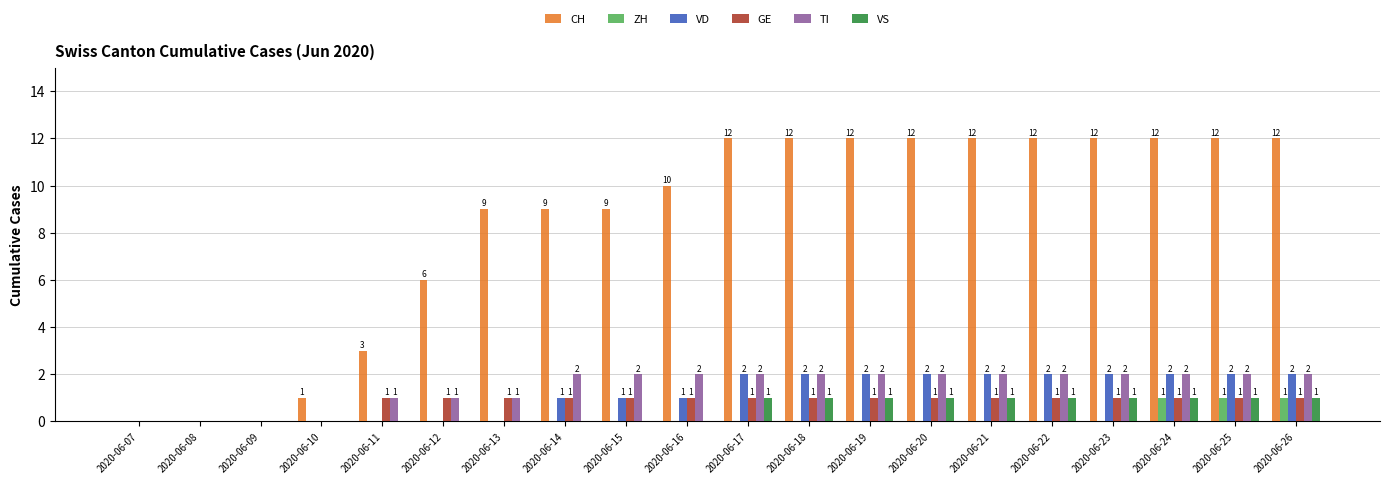

Between 2020-06-12 and 2020-06-22, which series saw the biggest shift?

CH